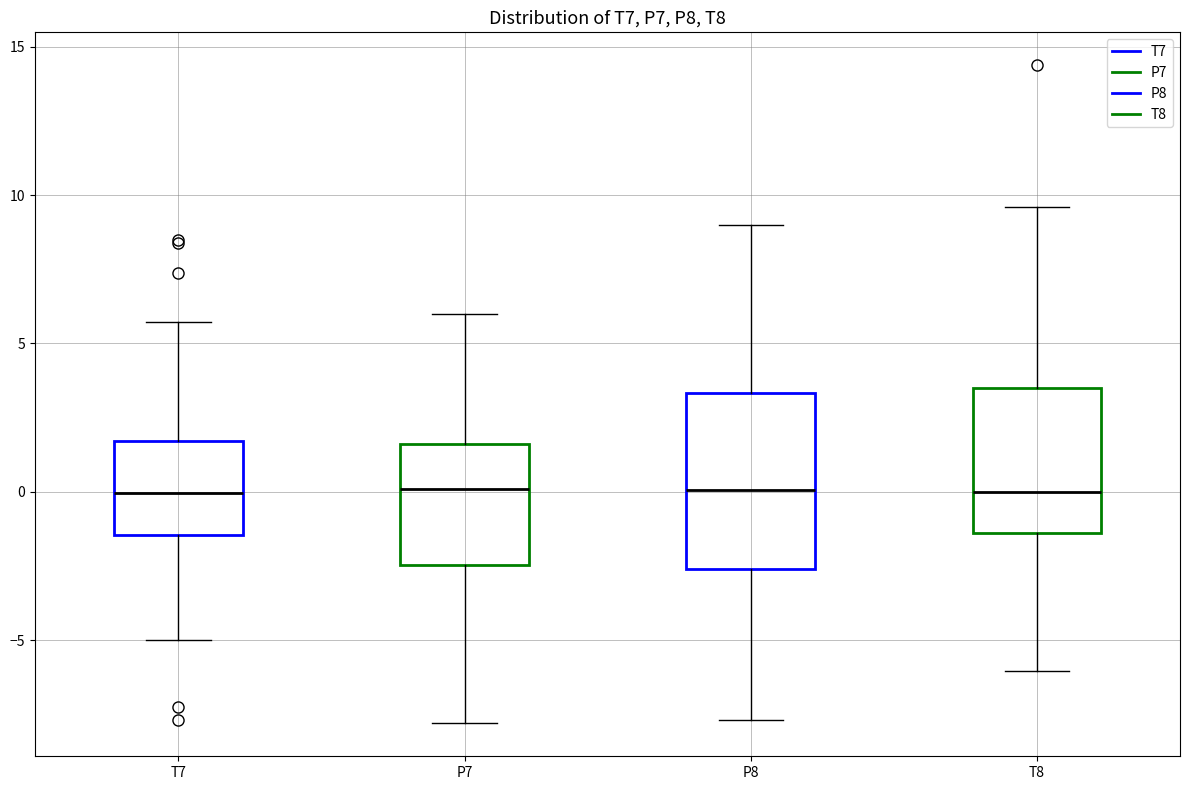

Reading left to right, transcribe this box plot: for each box, give where its median line is, the range the box spans, and where its two whiskers end, as read against the y-axis. The values are not printed on the chart, so give them approximately, as read against the axis.

T7: median 0.0, box -1.5 to 1.5, whiskers -5.0 to 5.5
P7: median 0.0, box -2.5 to 1.5, whiskers -8.0 to 6.0
P8: median 0.0, box -2.5 to 3.5, whiskers -7.5 to 9.0
T8: median 0.0, box -1.5 to 3.5, whiskers -6.0 to 9.5